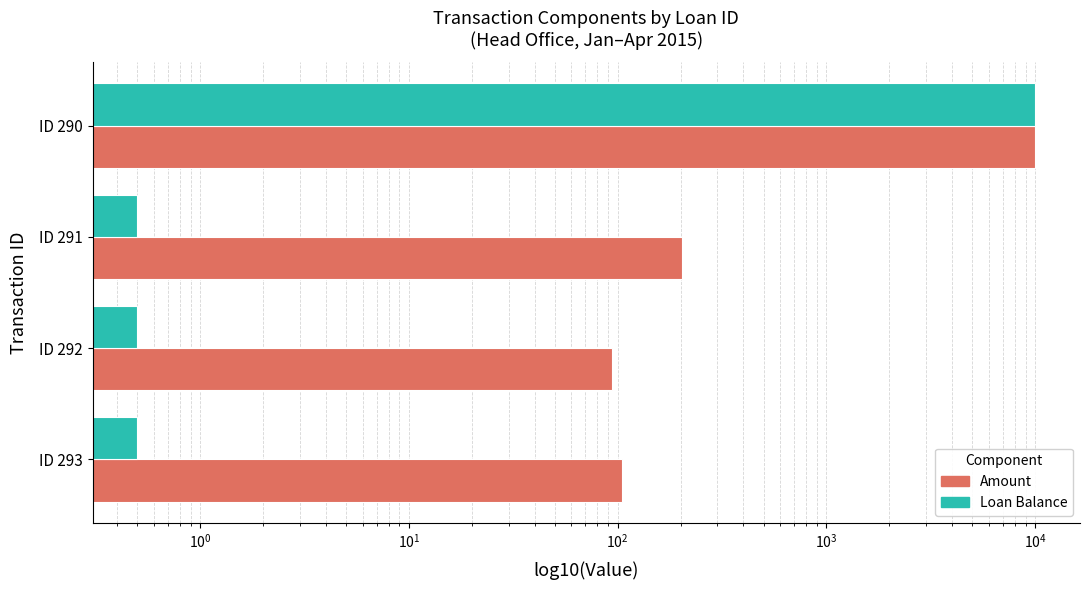

The Amount series shows 10000.0 at ID 290. True or false?

True